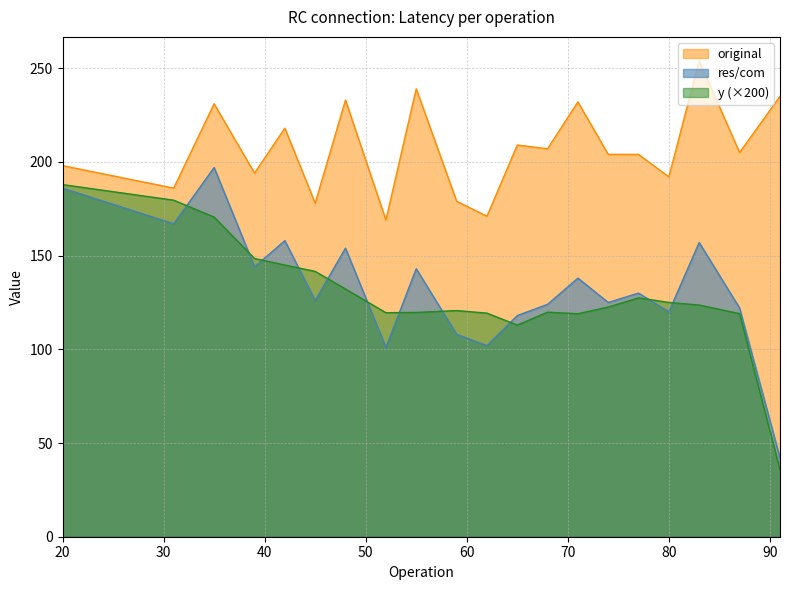

What is the value of the y point at the 13th from the left?

119.8